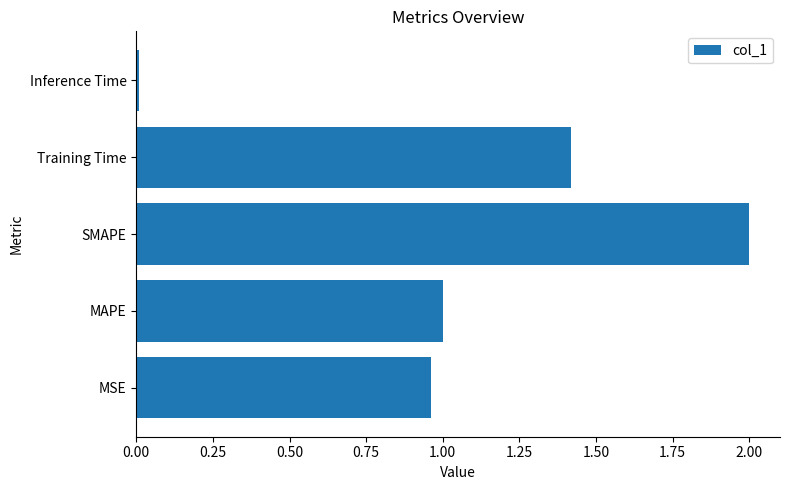

Between MAPE and Training Time, which is larger?

Training Time